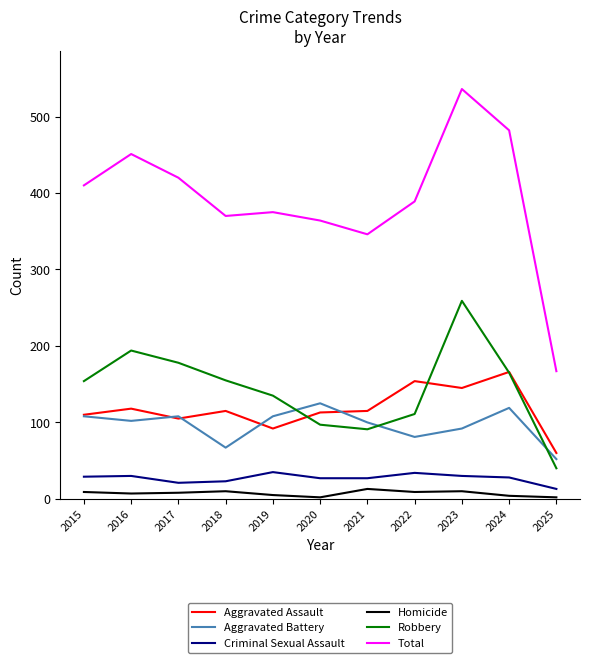

Is this an area chart (filled region under the line)?

No